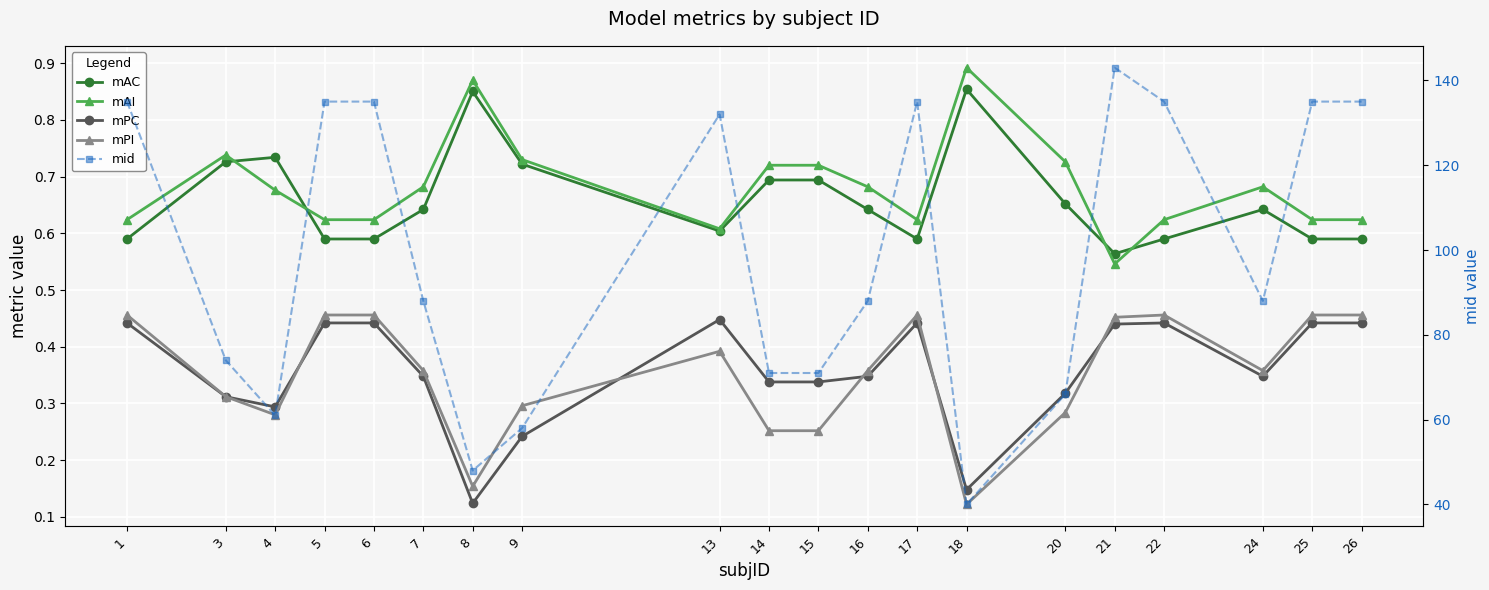

Rank the categories by mAC value from highest to lowest.

18, 8, 4, 3, 9, 14, 15, 20, 7, 16, 24, 13, 1, 5, 6, 17, 22, 25, 26, 21